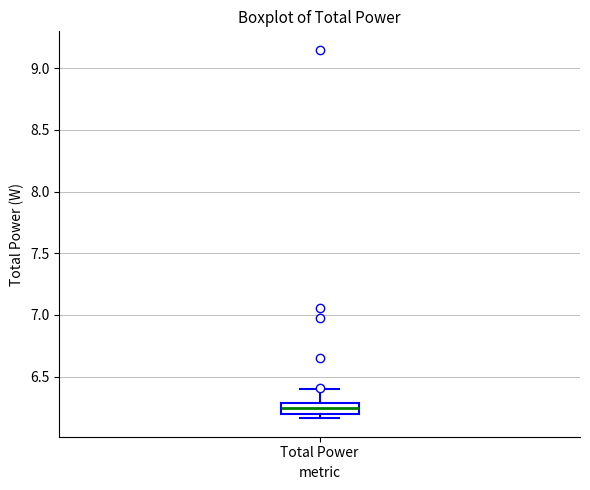

Transcribe this box plot: give where the median line is, the range the box spans, and where the two whiskers end, as read against the y-axis. The values are not printed on the chart, so give them approximately, as read against the axis.

median 6.25, box 6.20 to 6.30, whiskers 6.15 to 6.40